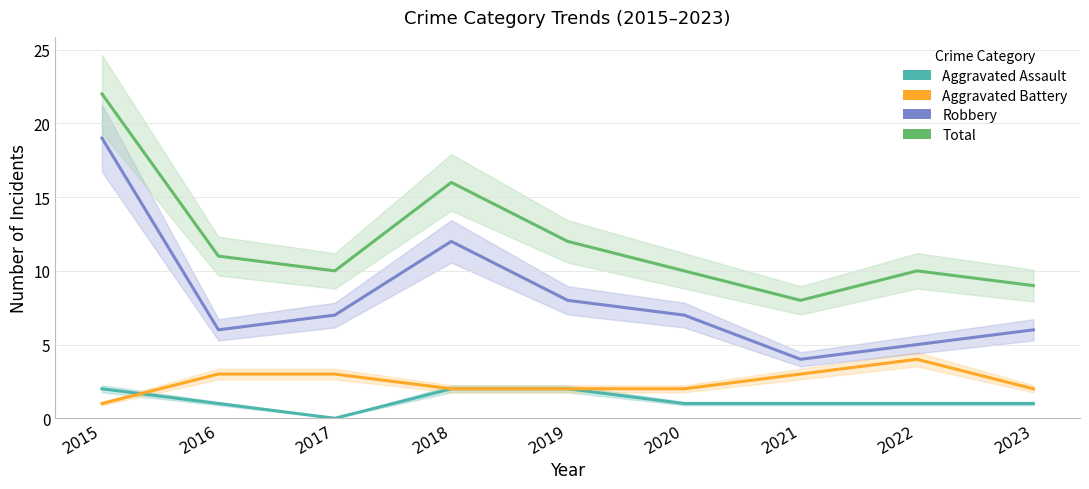

True or false: Robbery and Total intersect in this chart.

False